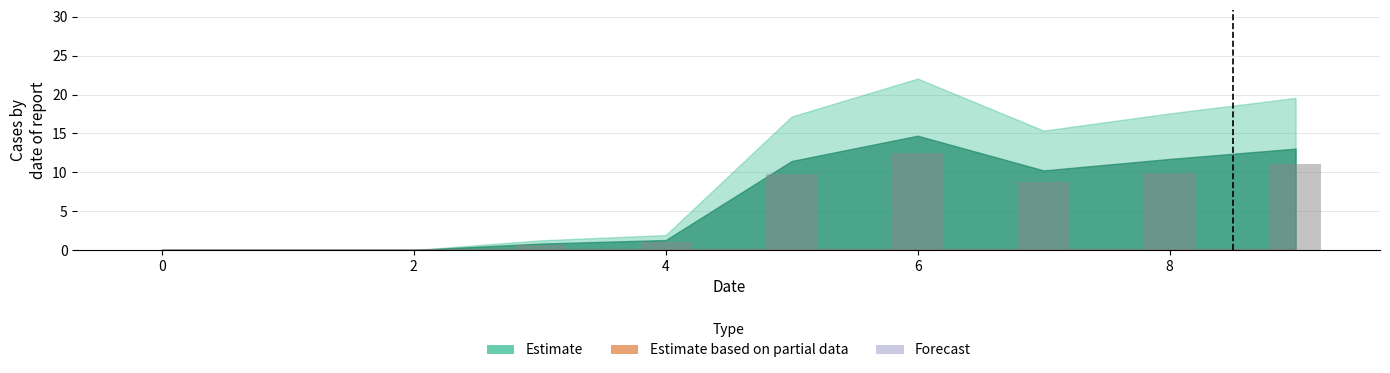

What is the sum of all values?

53.8